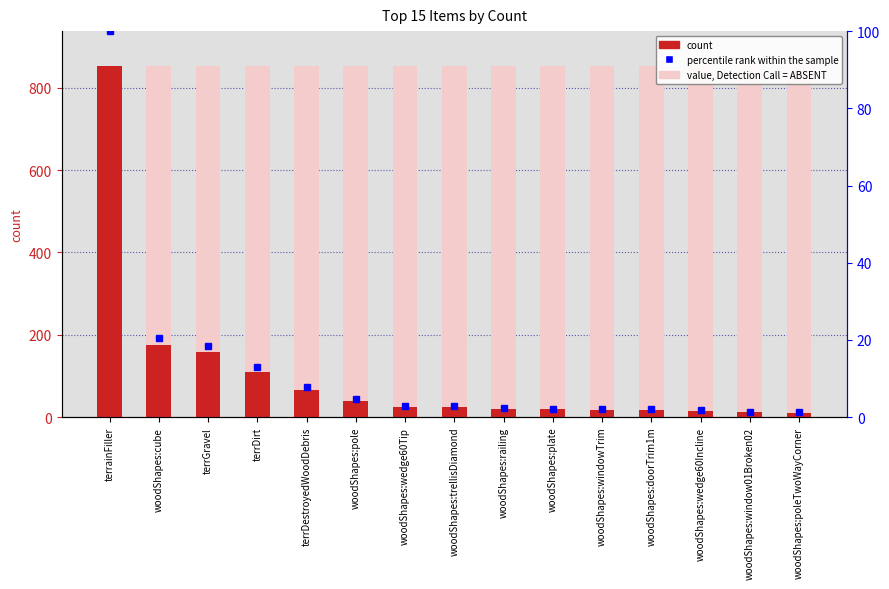

Are the bars grouped side by side (vs. stacked)?

No